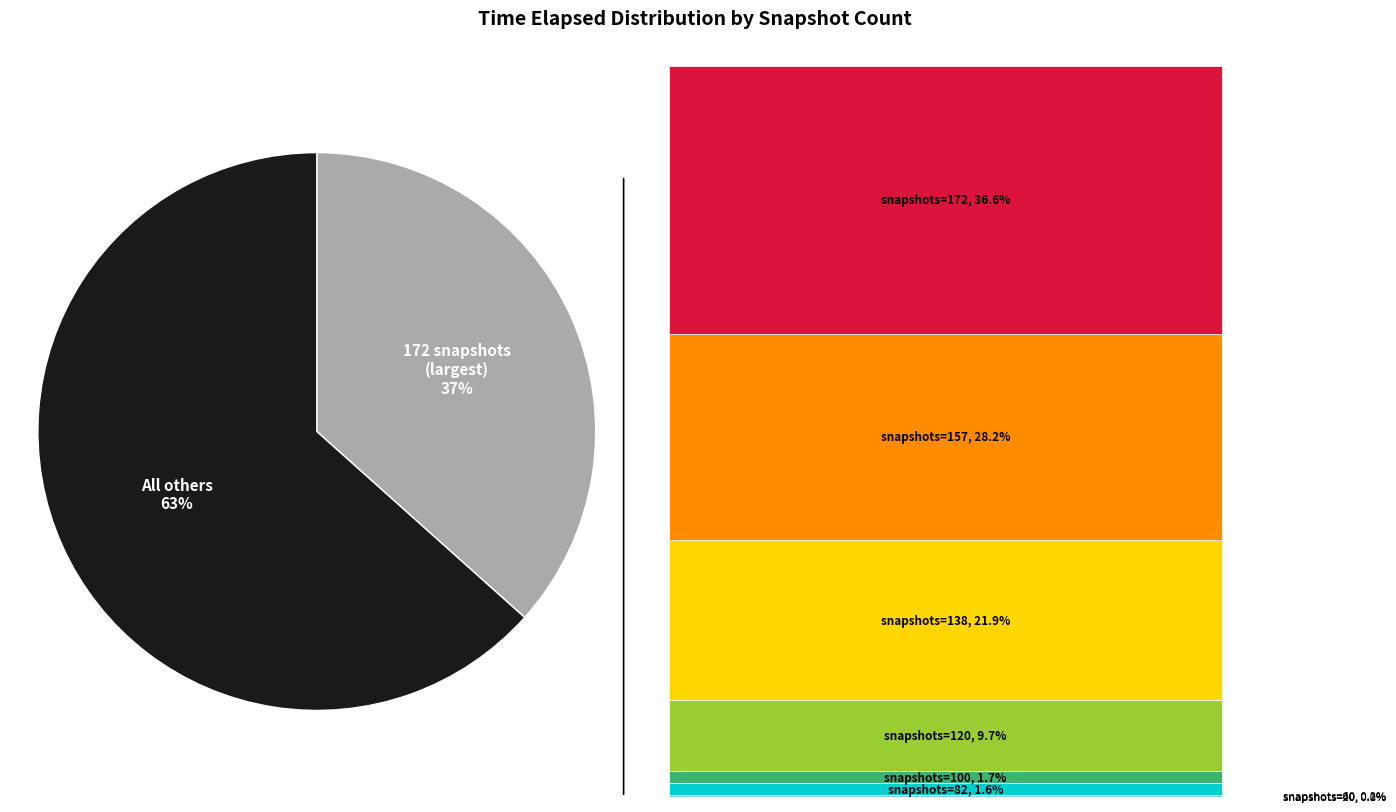

Does 157 represent more than half of the total?

No